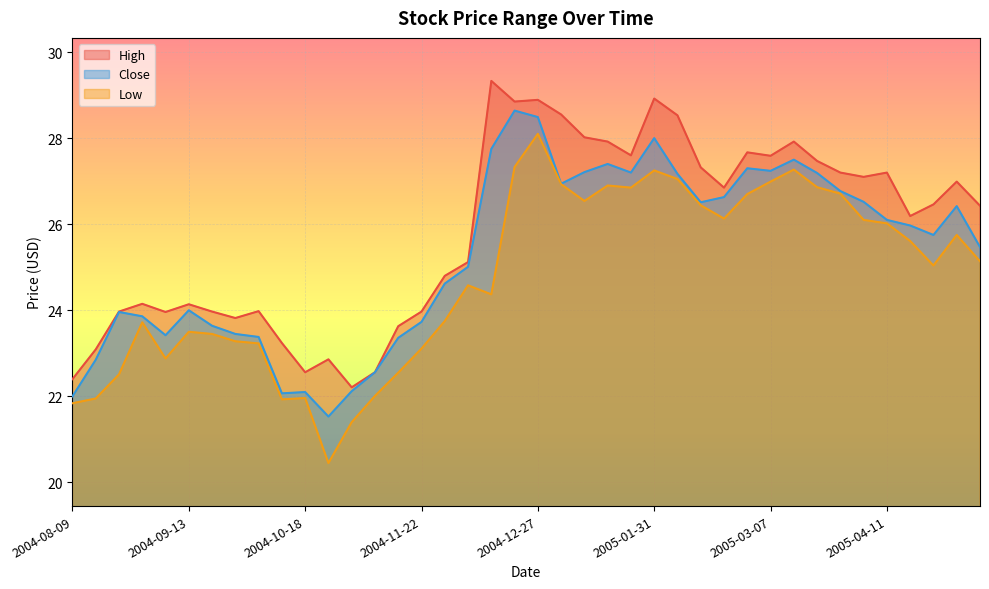

What is the difference between the highest and lowest values at 2004-09-13?

0.6